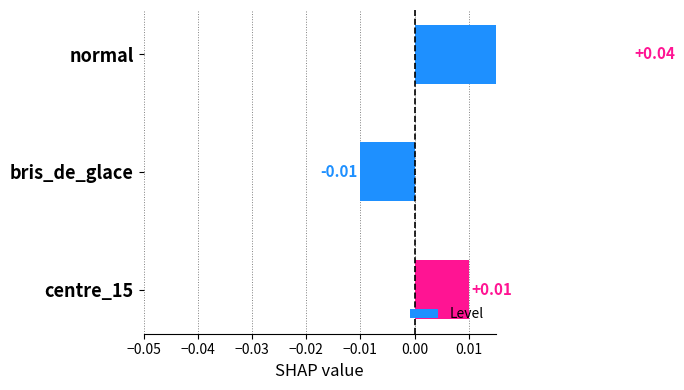

How many values are below 0?

1